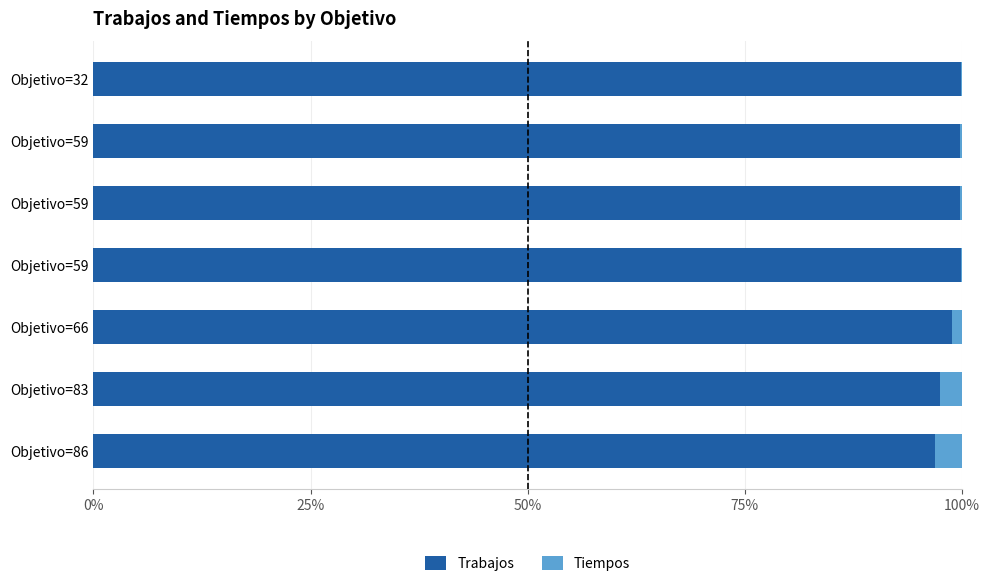

What are all the series names shown in the legend?

Trabajos, Tiempos